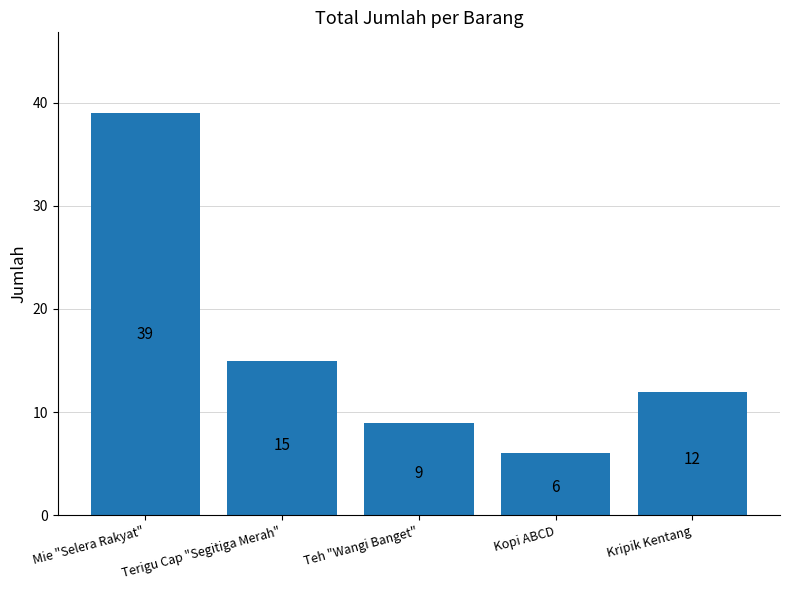

Between Kripik Kentang and Terigu Cap "Segitiga Merah", which is larger?

Terigu Cap "Segitiga Merah"